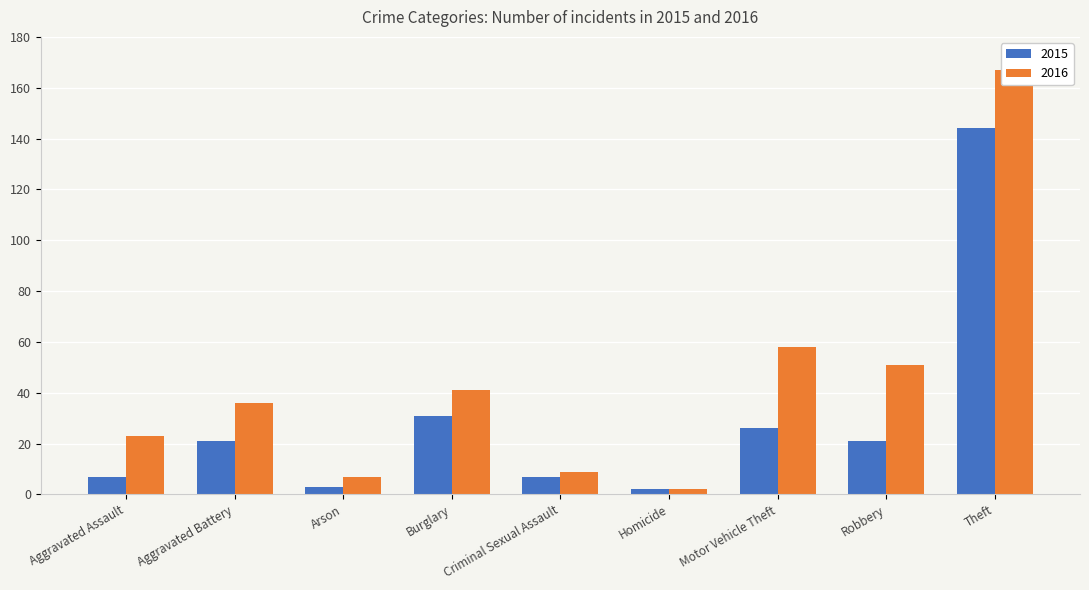

Reading left to right, extract all data points from this chart.

2015: Aggravated Assault=7	Aggravated Battery=21	Arson=3	Burglary=31	Criminal Sexual Assault=7	Homicide=2	Motor Vehicle Theft=26	Robbery=21	Theft=144
2016: Aggravated Assault=23	Aggravated Battery=36	Arson=7	Burglary=41	Criminal Sexual Assault=9	Homicide=2	Motor Vehicle Theft=58	Robbery=51	Theft=167